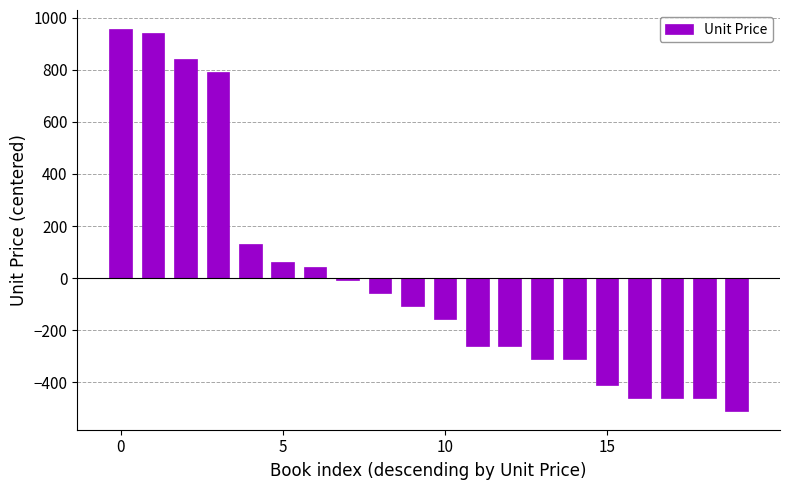

What is the difference between the maximum and minimum values?

1465.0